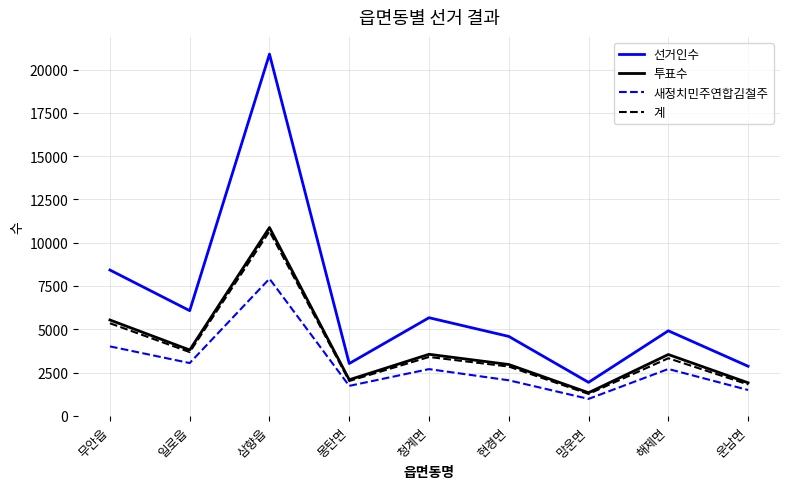

What is the sum of the 선거인수 values at 일로읍 and 해제면?

10984